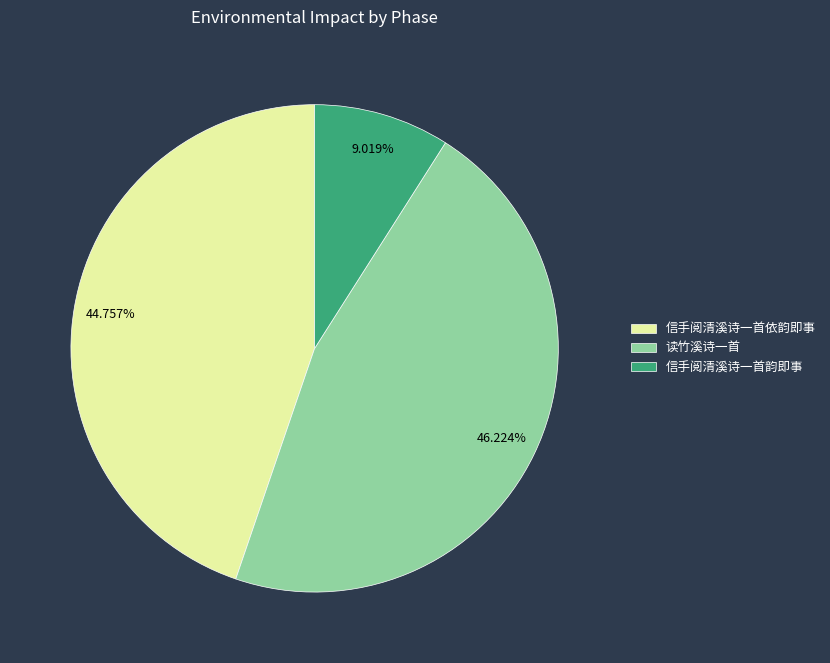

Rank the categories by value from highest to lowest.

读竹溪诗一首, 信手阅清溪诗一首依韵即事, 信手阅清溪诗一首韵即事